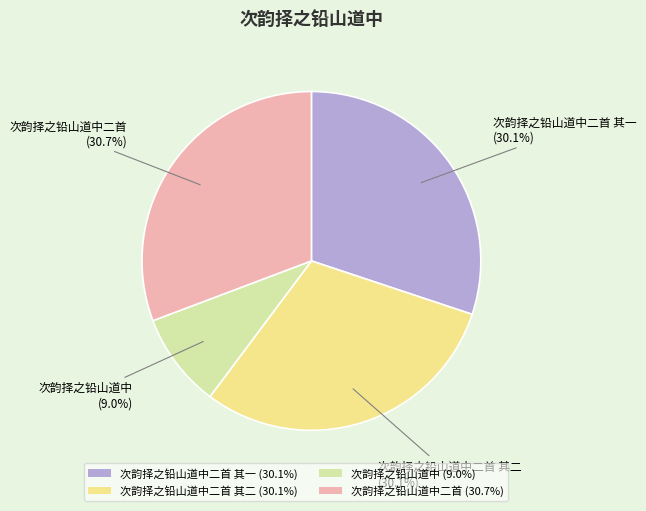

How much of the chart is everything except 次韵择之铅山道中二首 (30.7%)?

69.3%